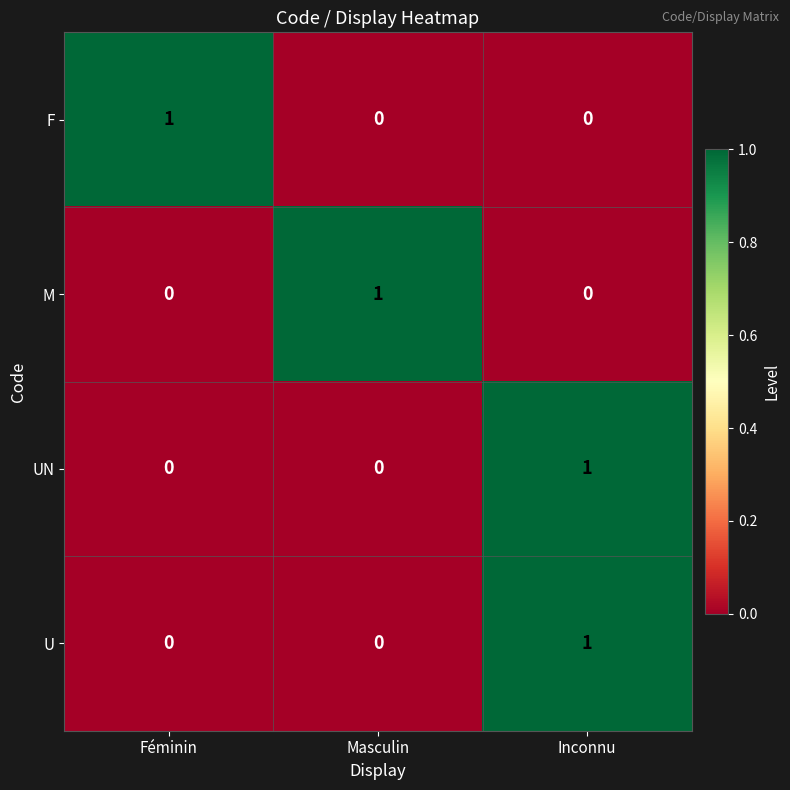

Reading left to right, extract all data points from this chart.

F: Féminin=1	Masculin=0	Inconnu=0
M: Féminin=0	Masculin=1	Inconnu=0
UN: Féminin=0	Masculin=0	Inconnu=1
U: Féminin=0	Masculin=0	Inconnu=1